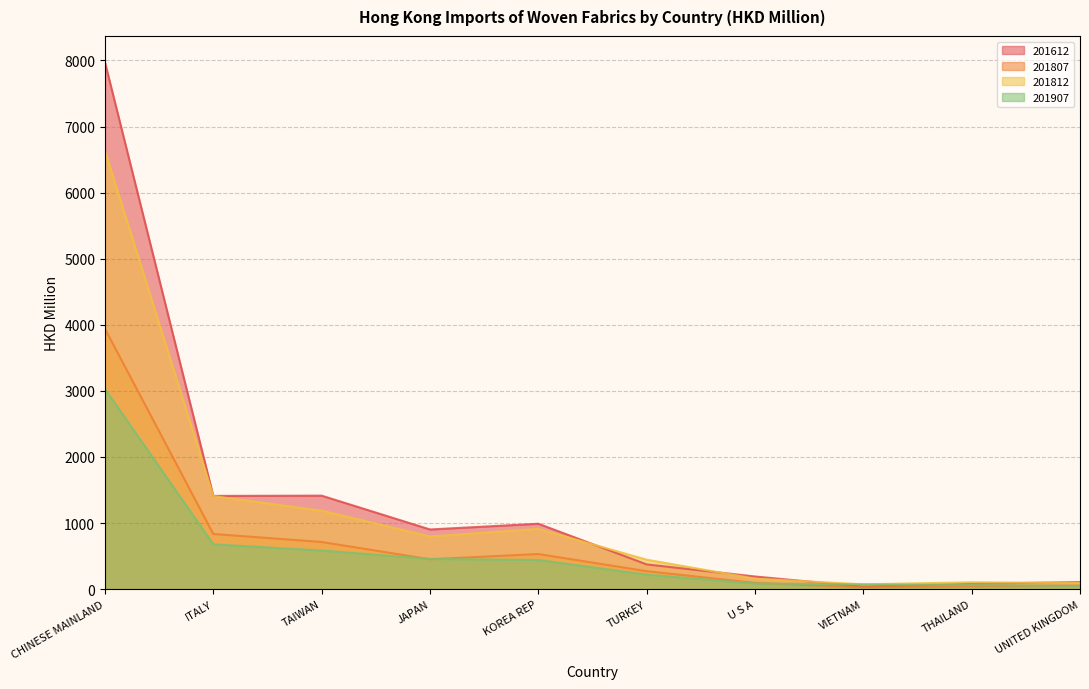

Which series has the largest total across all categories?

201612